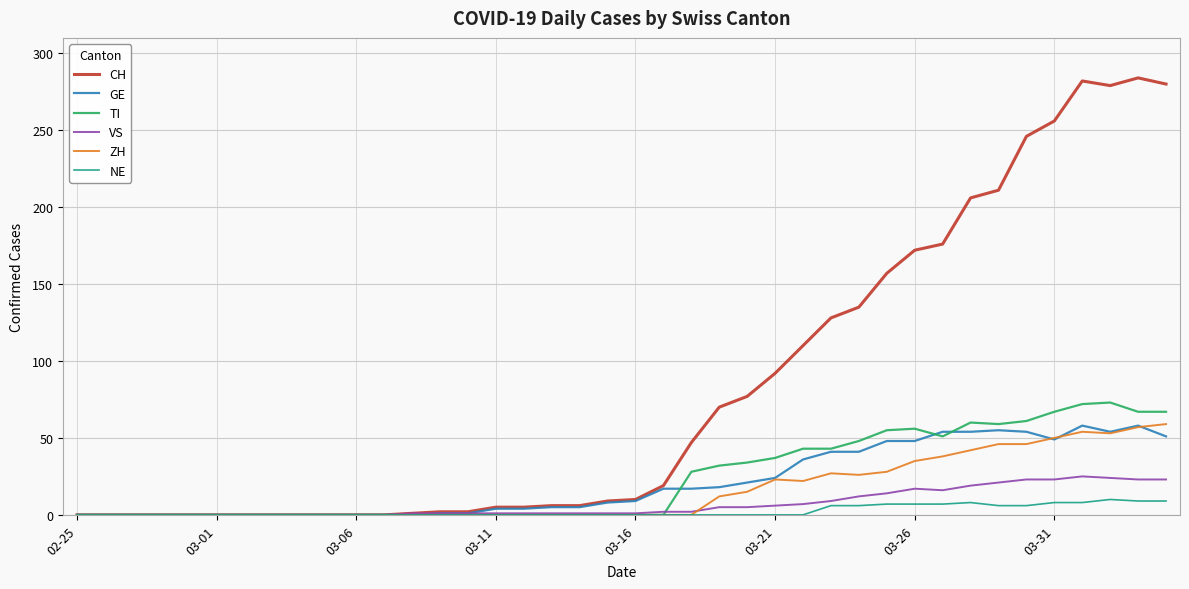

What is the greatest value displayed?

284